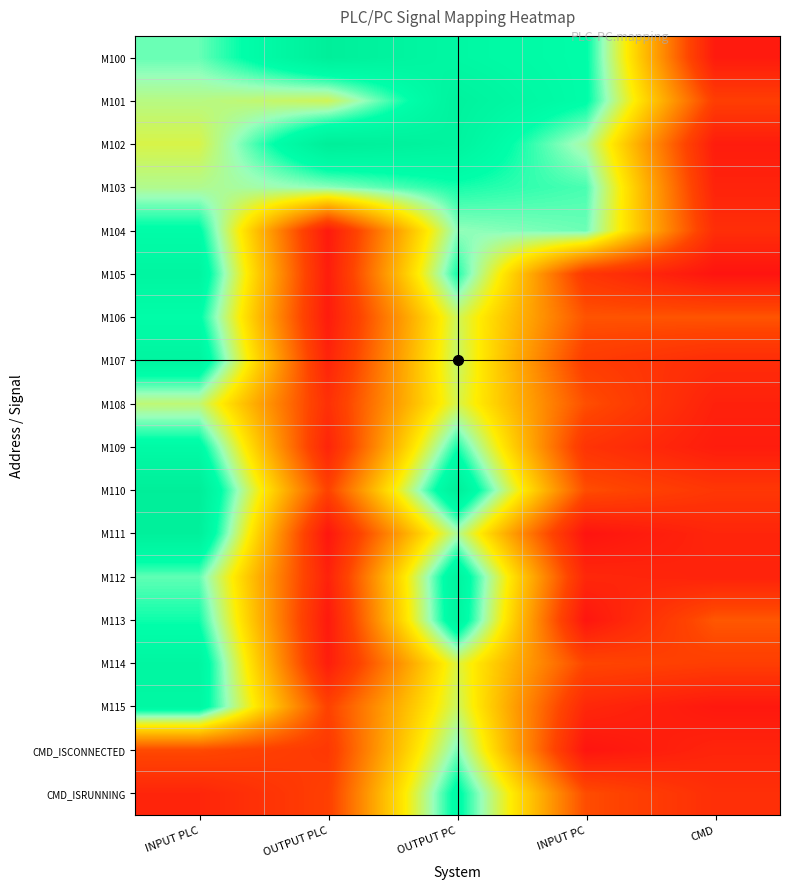

Rank the series by their maximum value, from lowest to highest.

M108, CMD_ISCONNECTED, M103, M106, M104, CMD_ISRUNNING, M109, M115, M114, M105, M113, M107, M112, M101, M111, M100, M110, M102